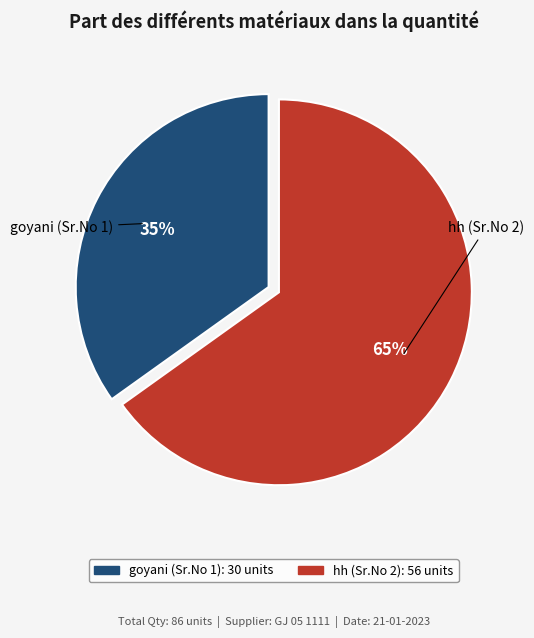

Between goyani (Sr.No 1) and hh (Sr.No 2), which is larger?

hh (Sr.No 2)